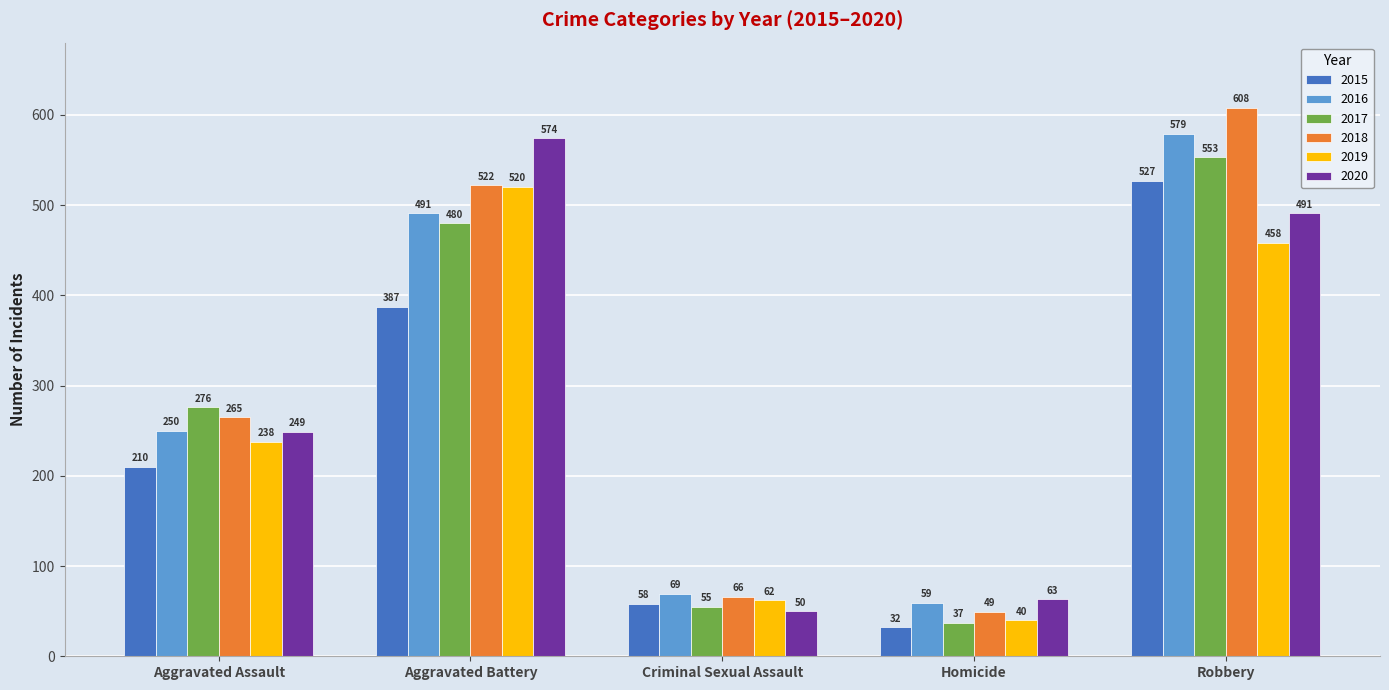

Rank the series by their maximum value, from lowest to highest.

2019, 2015, 2017, 2020, 2016, 2018